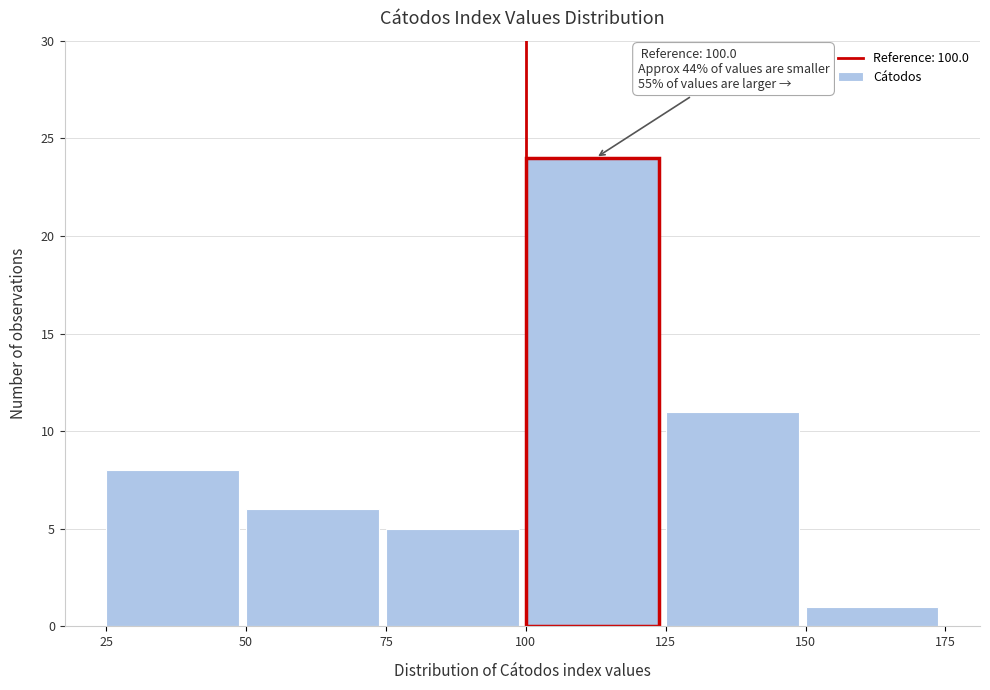

Which range on the x-axis has the tallest bar?

100 to 125